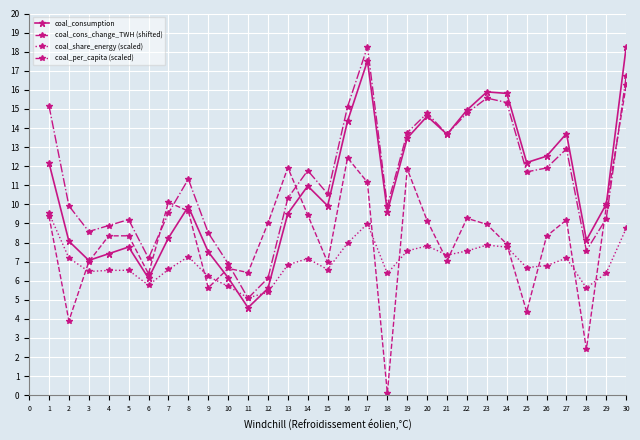

Which series changed the most between 5 and 6?

coal_per_capita (scaled)